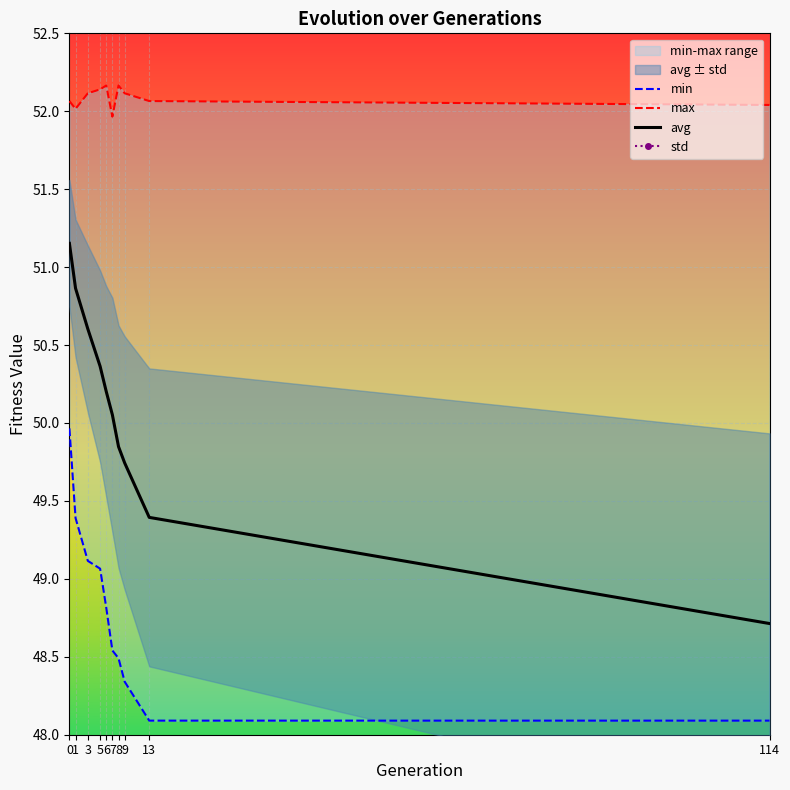

Is it true that avg equals 82.3 at 6?

False